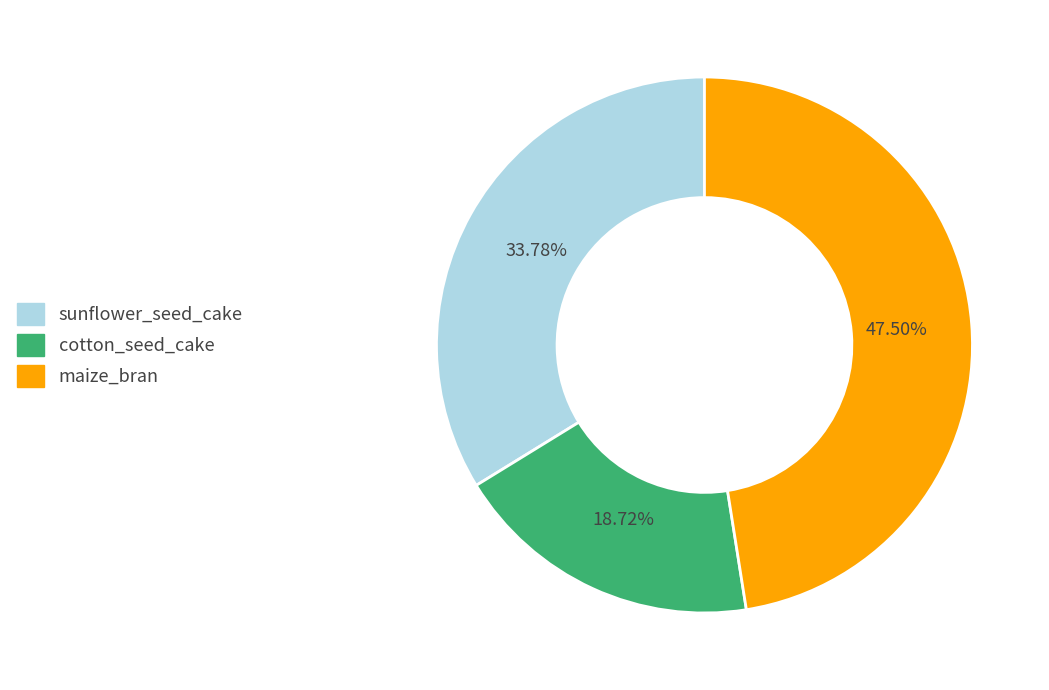

Is there a majority slice in this chart?

No